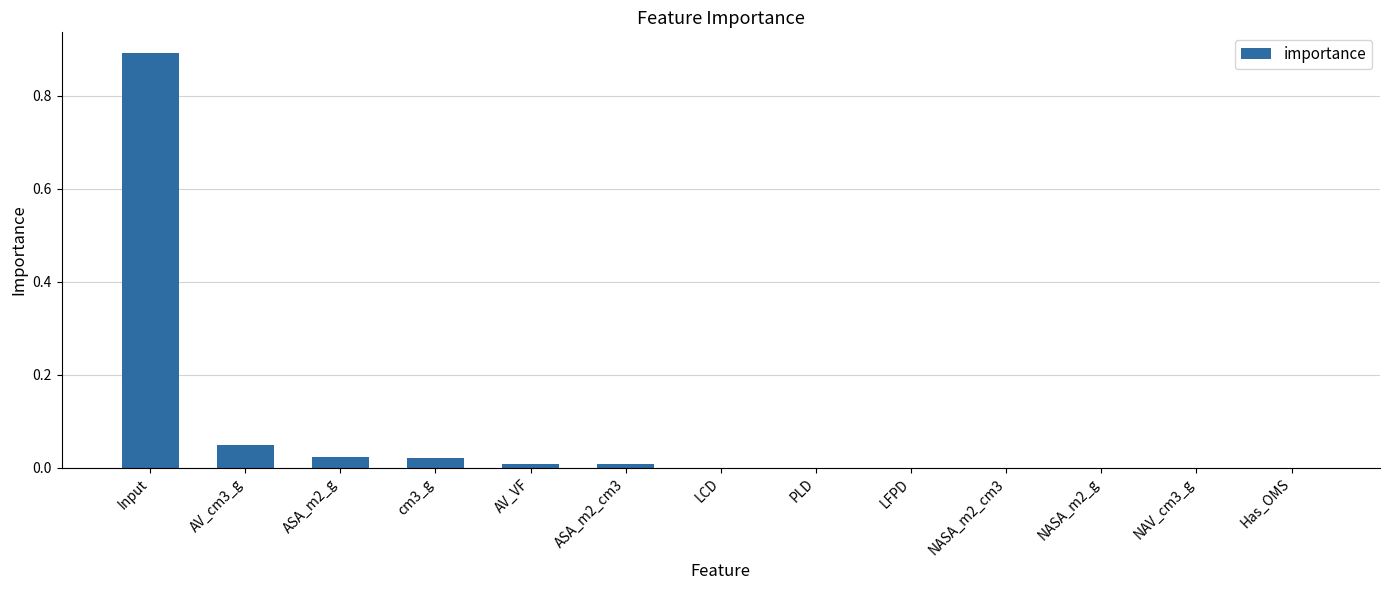

Is it true that the value at Input is 1.5?

False